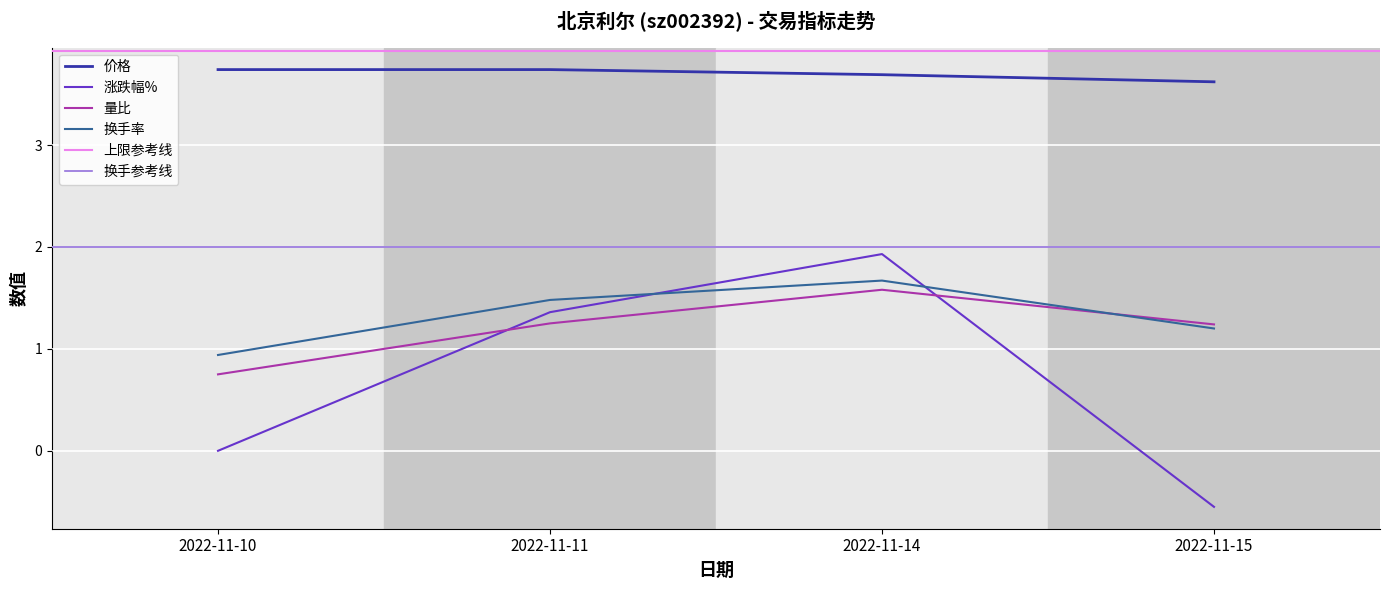

What is the value of the 量比 point at the 2nd from the left?

1.2